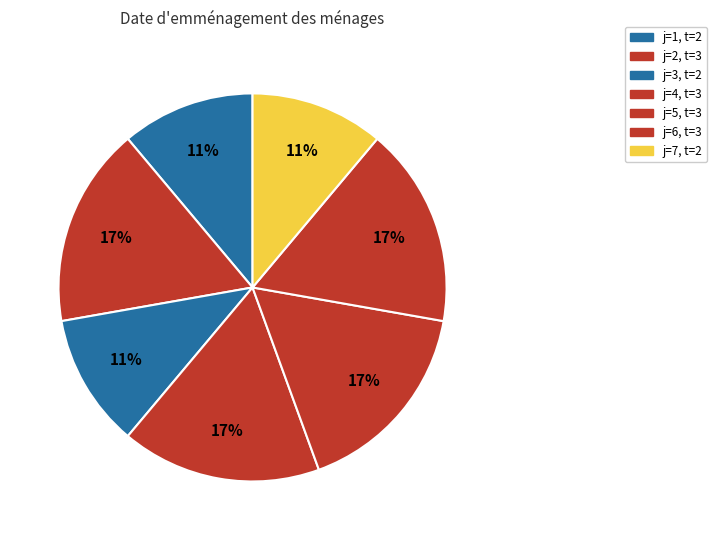

How many slices are in this pie chart?

7